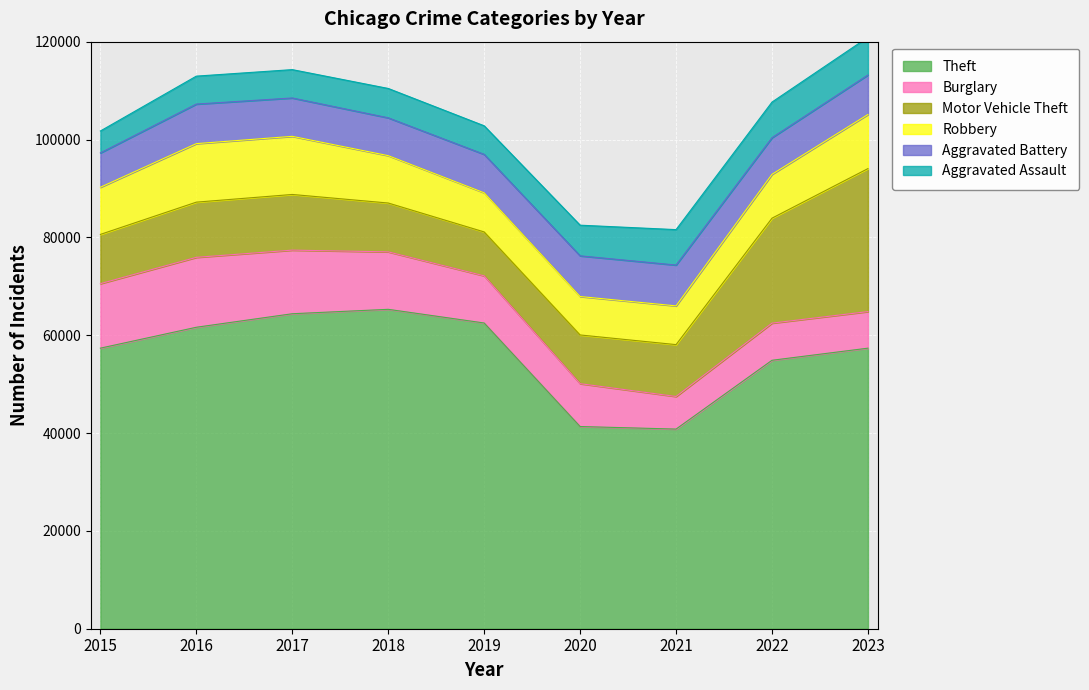

In Burglary, how many points are lower than both neighbors (excluding endpoints)?

1